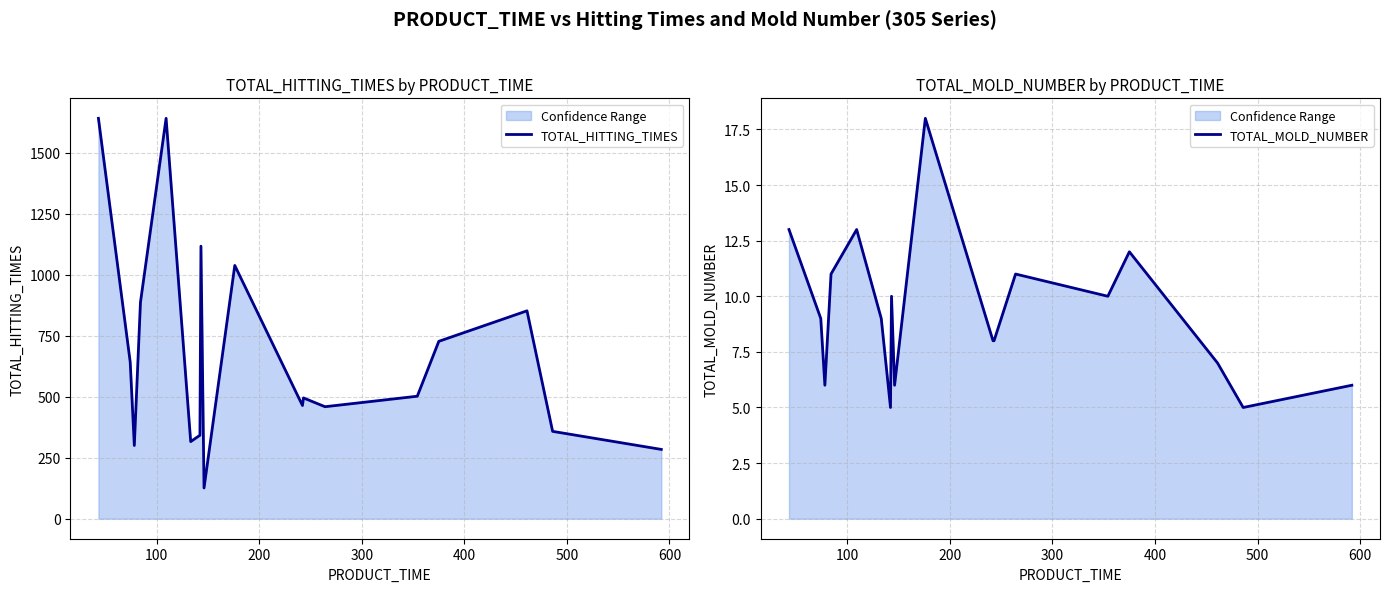

What is the difference between the maximum and minimum values in the TOTAL_MOLD_NUMBER series?

13